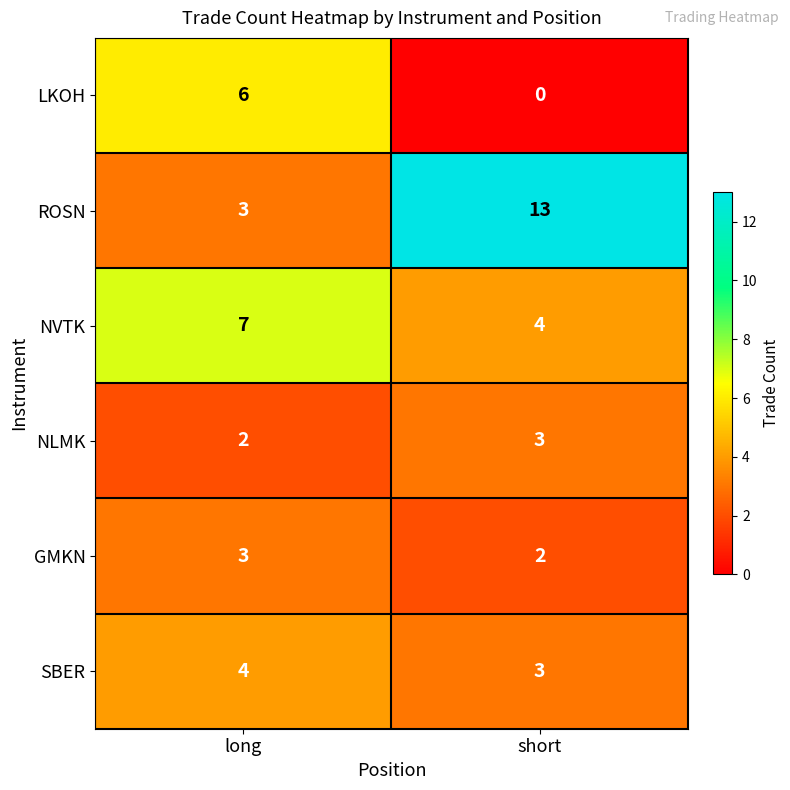

Rank the categories by SBER value from highest to lowest.

long, short